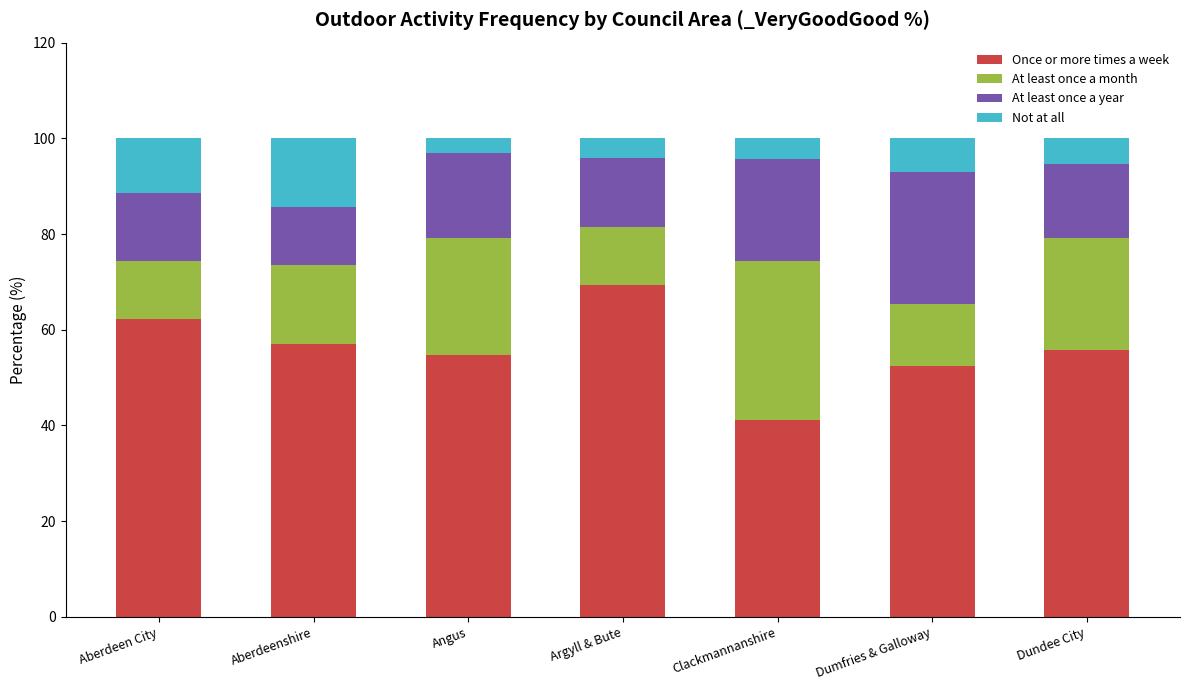

What are all the series names shown in the legend?

Once or more times a week, At least once a month, At least once a year, Not at all